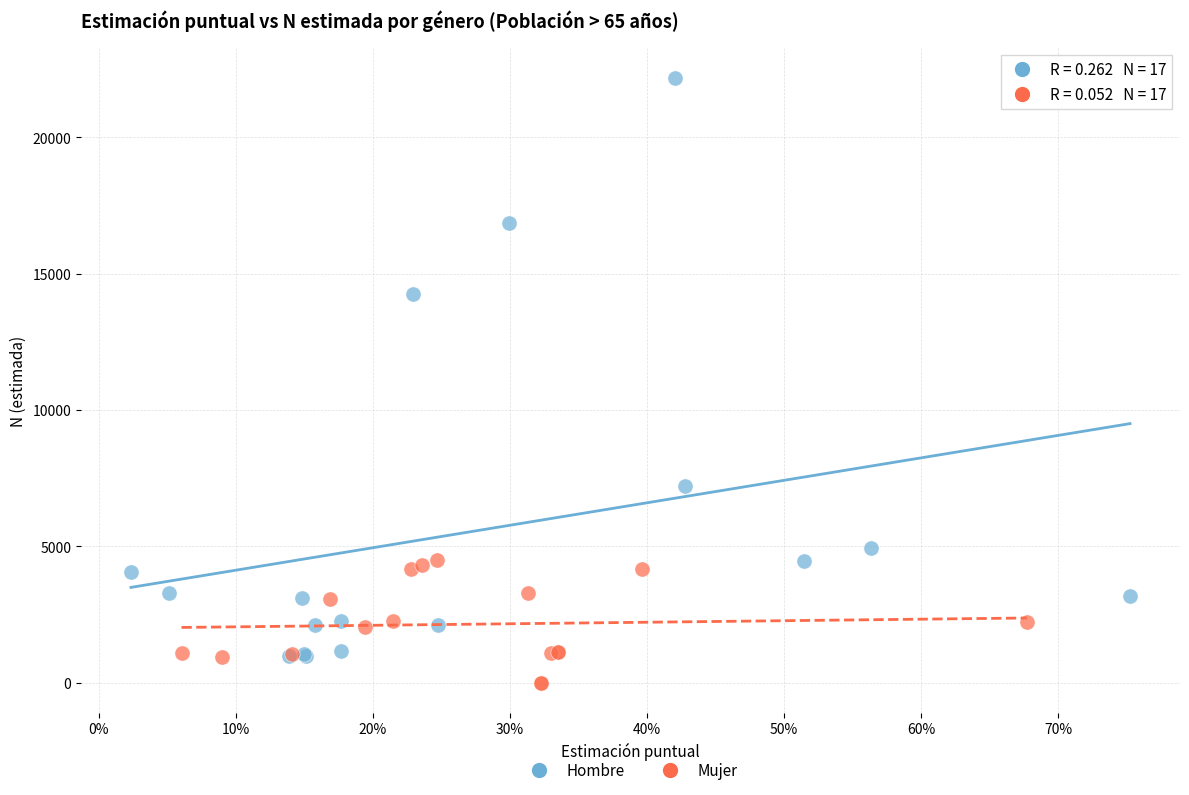

Which series has the widest spread of Y values?

Hombre